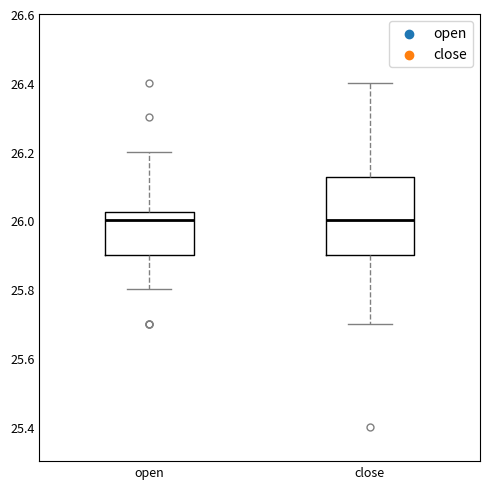

Which box is the tallest, from its lower edge to its upper edge?

close